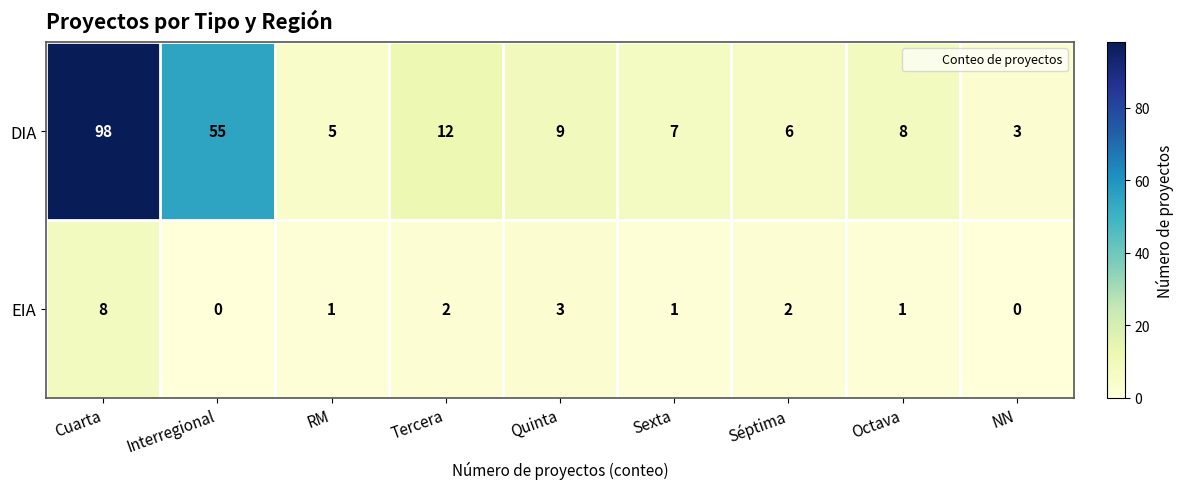

Which category has the highest value across all series?

Cuarta